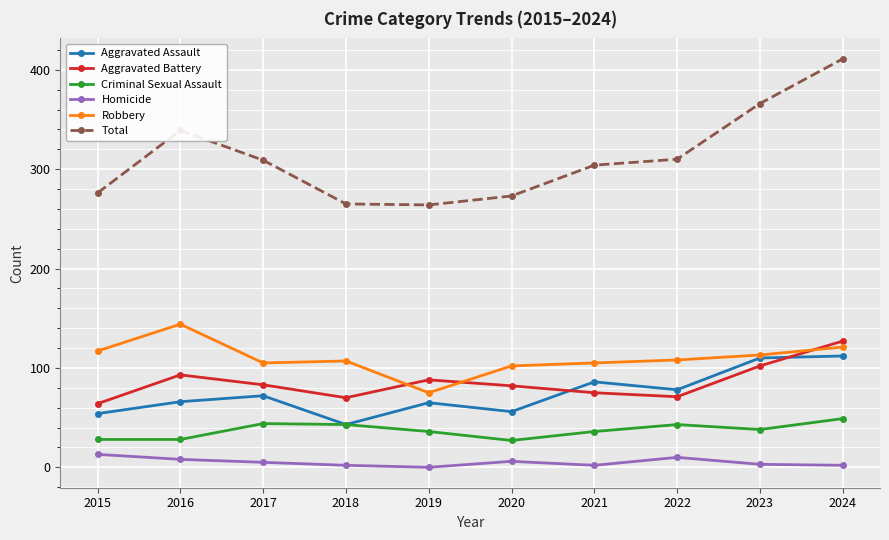

True or false: Aggravated Battery and Robbery cross at least once.

True